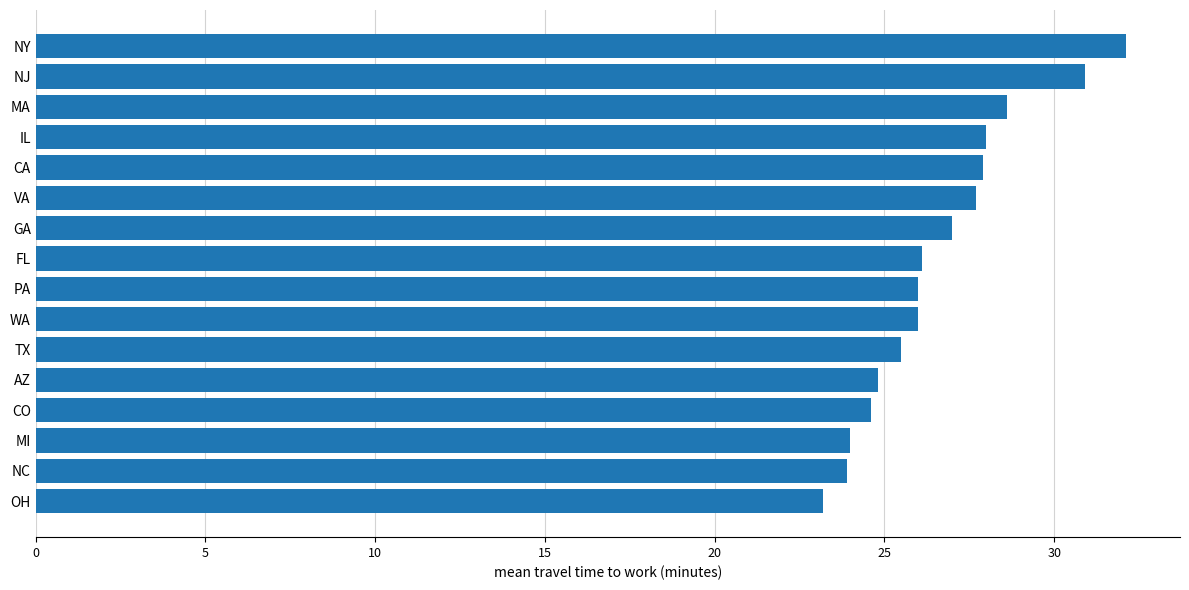

What is the label of the 9th bar from the top?

PA